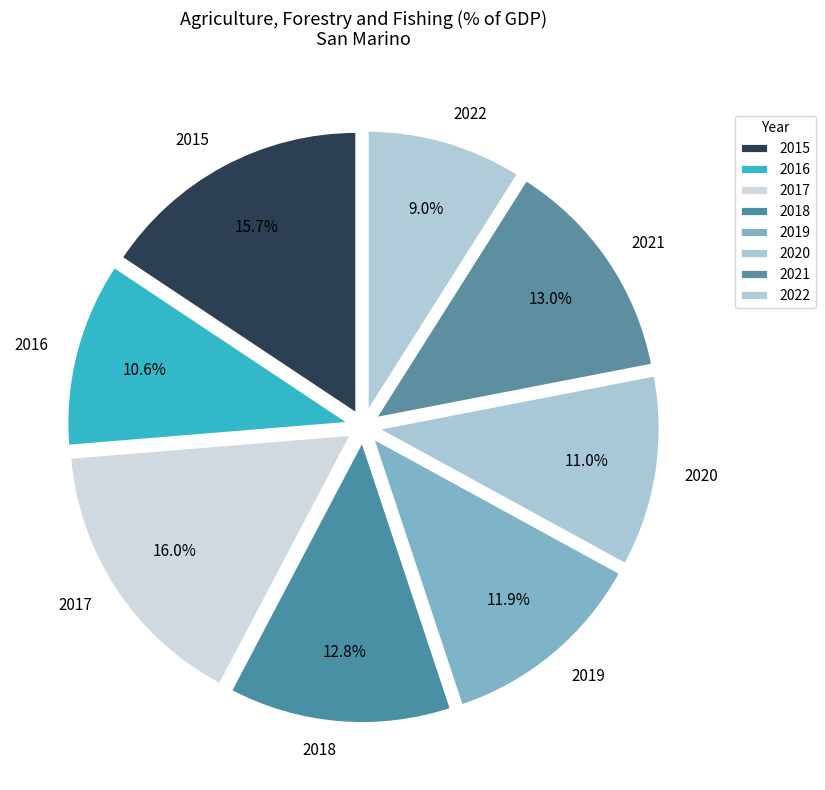

To the nearest percent, what portion does 2016 represent?

11%